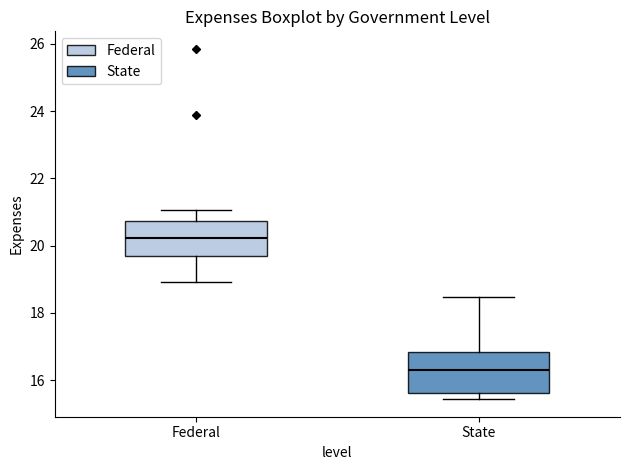

Reading left to right, transcribe this box plot: for each box, give where its median line is, the range the box spans, and where its two whiskers end, as read against the y-axis. The values are not printed on the chart, so give them approximately, as read against the axis.

Federal: median 20.2, box 19.6 to 20.8, whiskers 19.0 to 21.0
State: median 16.4, box 15.6 to 16.8, whiskers 15.4 to 18.4